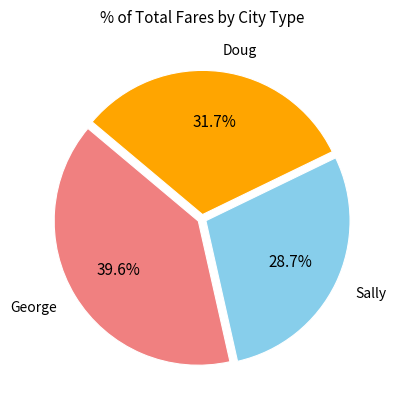

How many segments does this pie chart have?

3